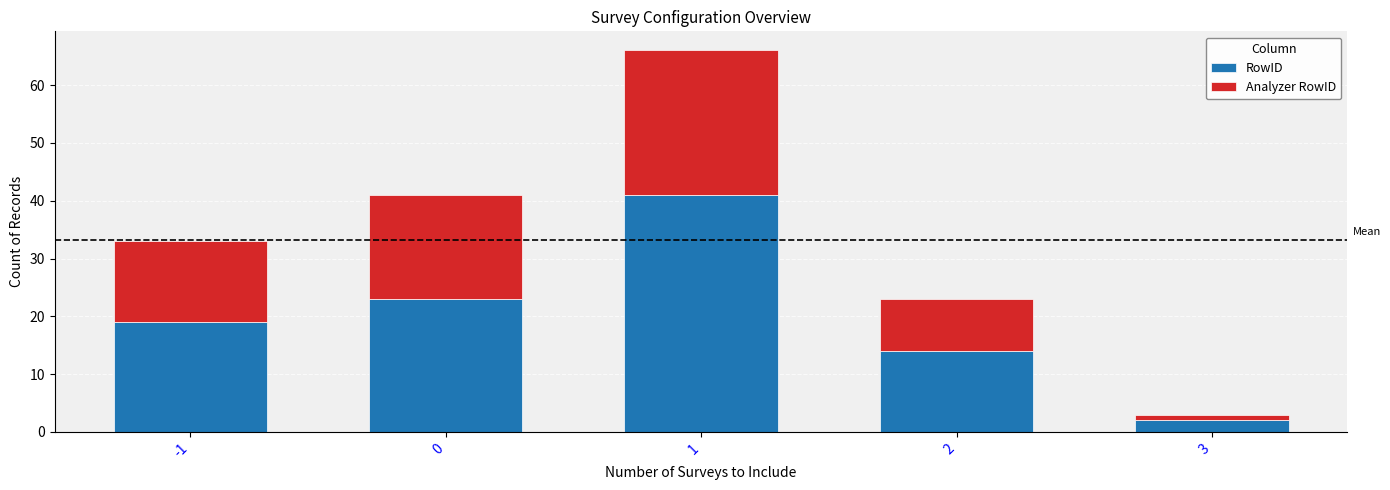

How many data points does each series have?

5